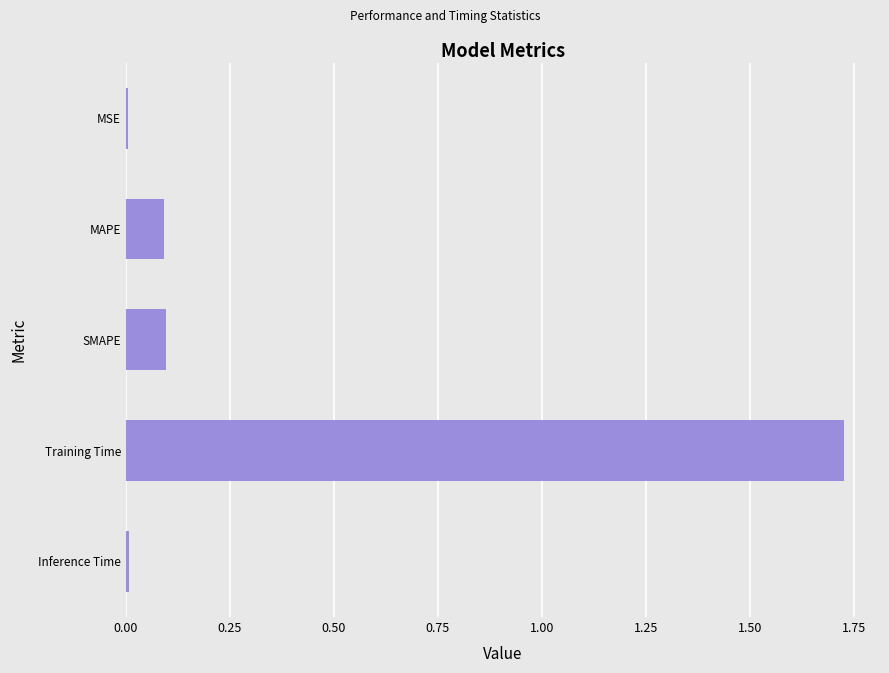

What is the change in value from SMAPE to Training Time?

+1.6